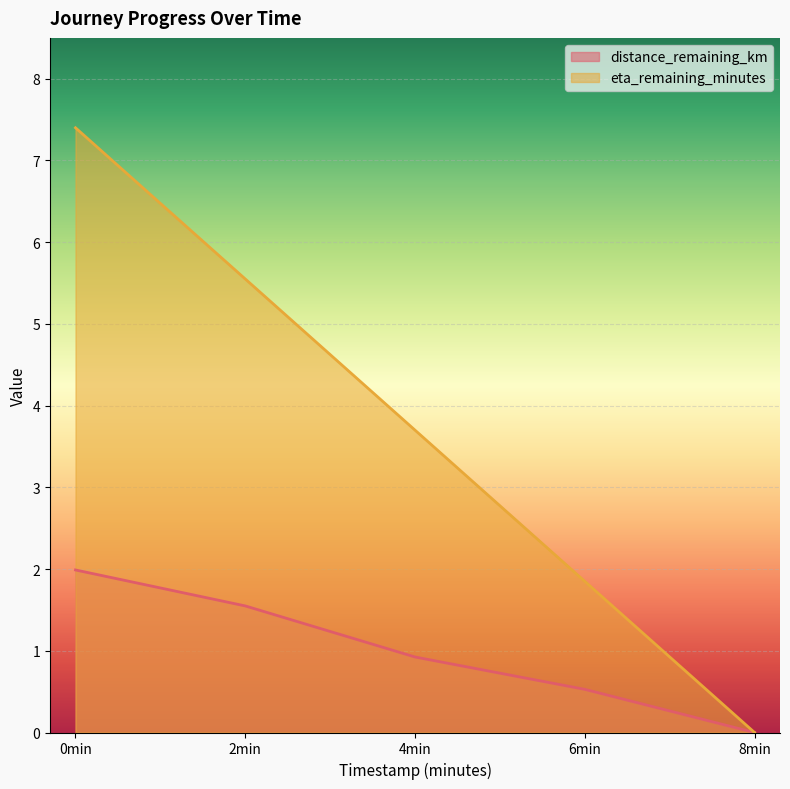

How many data points does each series have?

5